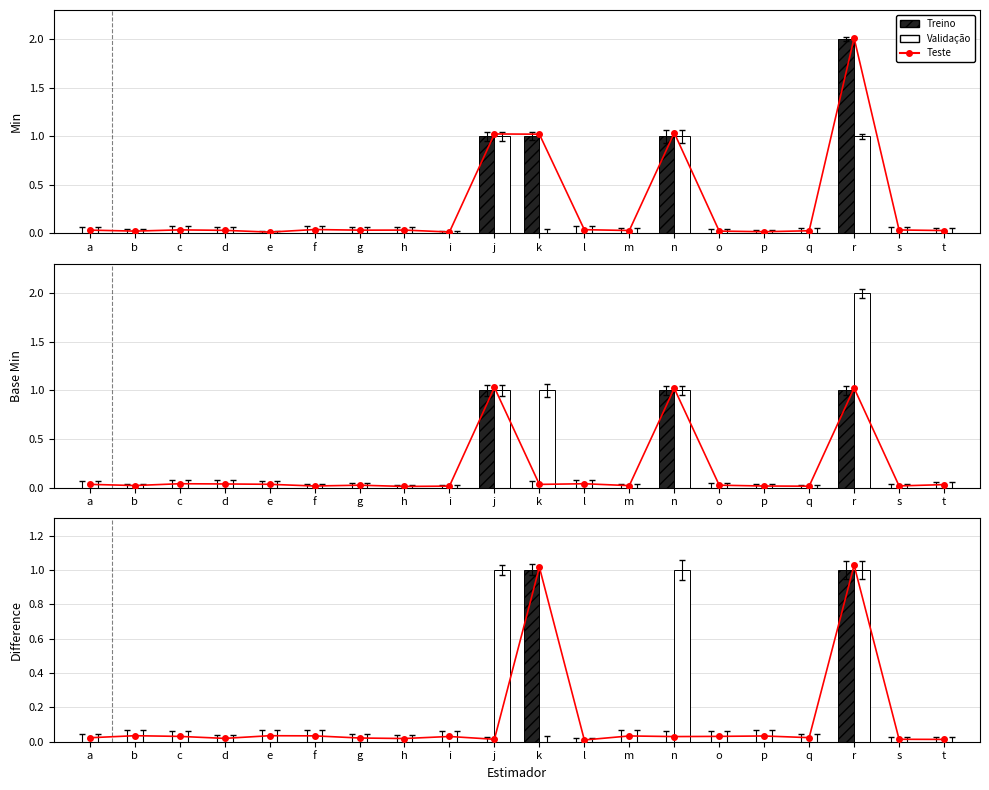

Are the bars grouped side by side (vs. stacked)?

Yes